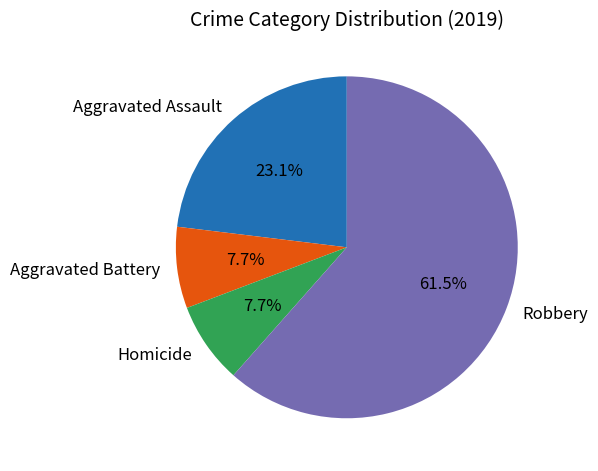

What is the total percentage of Aggravated Battery and Robbery?

69.2%